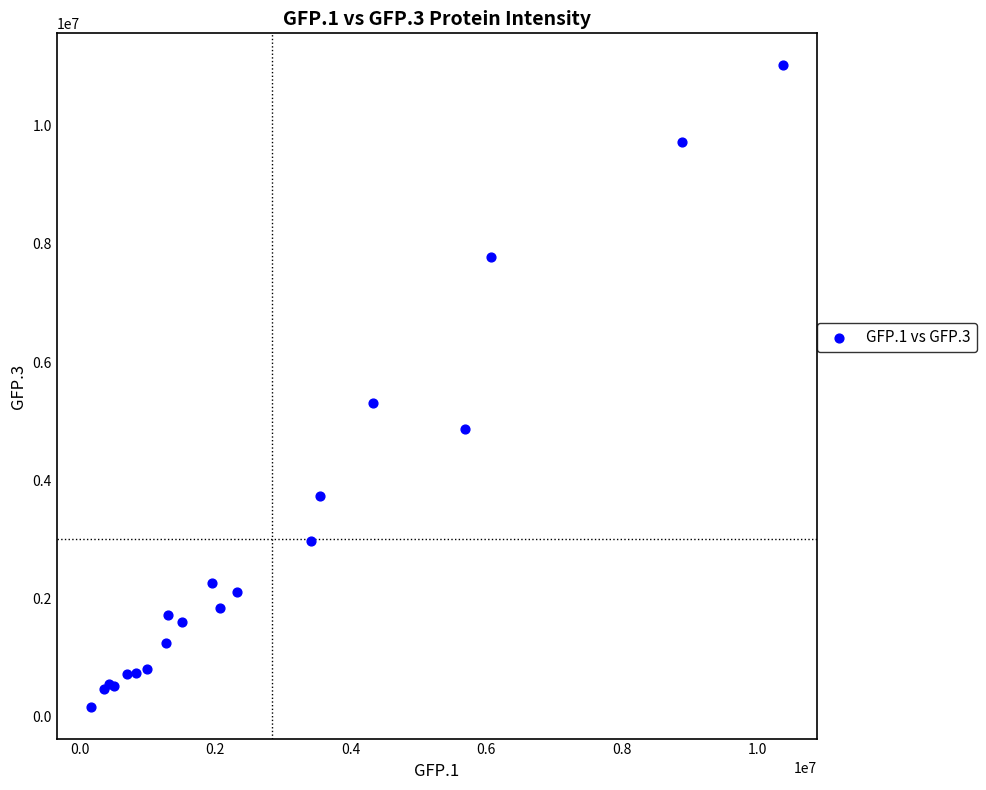

What Y value in the scatter plot is closest to 5597247?

5304417.5